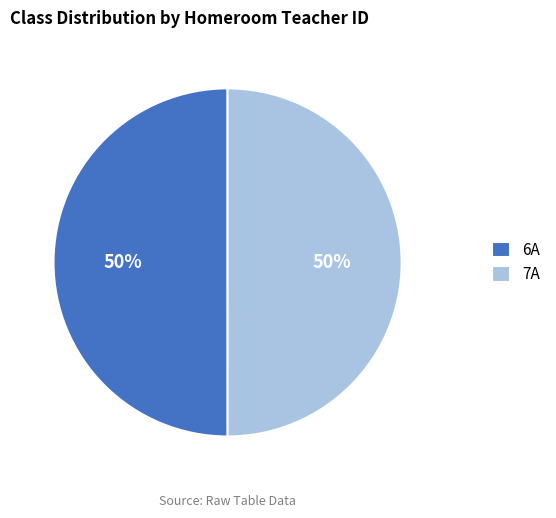

To the nearest percent, what is the combined percentage of 7A and 6A?

100%